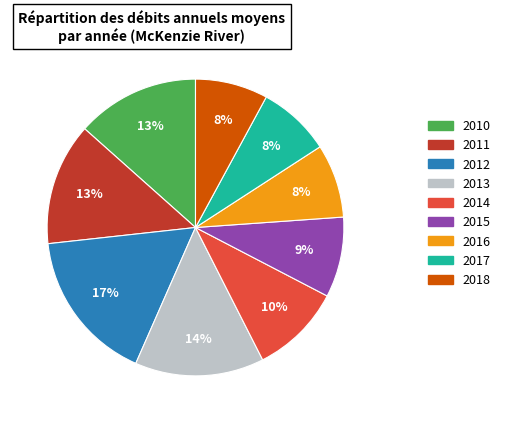

What is the ratio of the value at 2018 to the value at 2011?

0.6